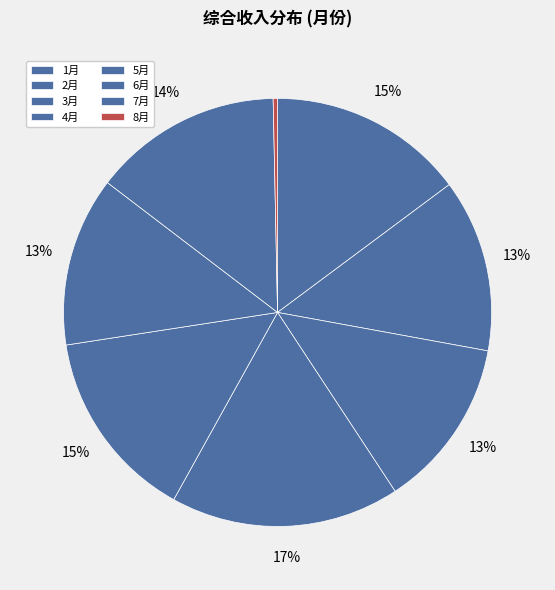

Which category has the biggest portion of the pie?

4月